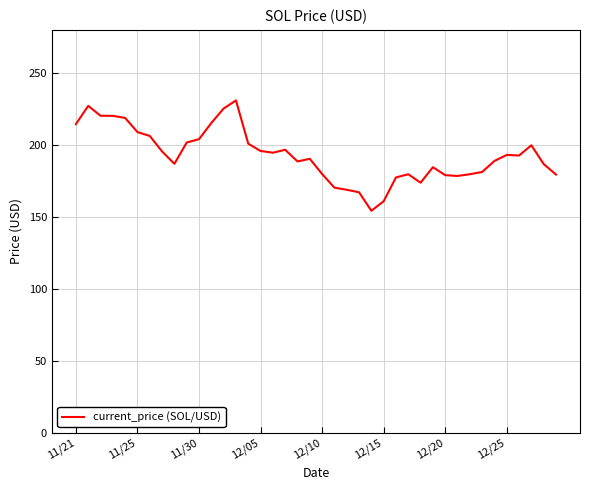

What is the greatest value displayed?

231.0